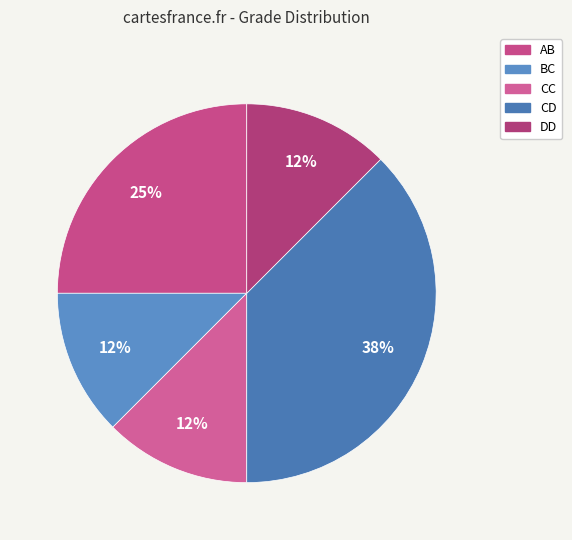

To the nearest percent, what is the difference between the largest and smallest slice percentages?

25%